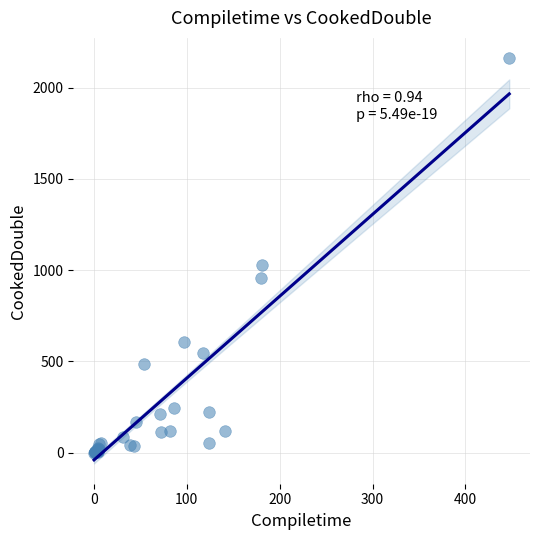

What Y value in the scatter plot is closest to 1080?

1026